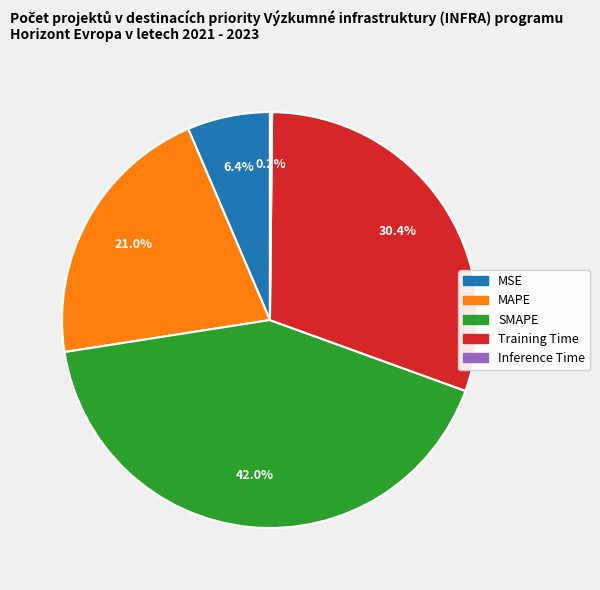

What is the largest slice in the pie chart?

SMAPE